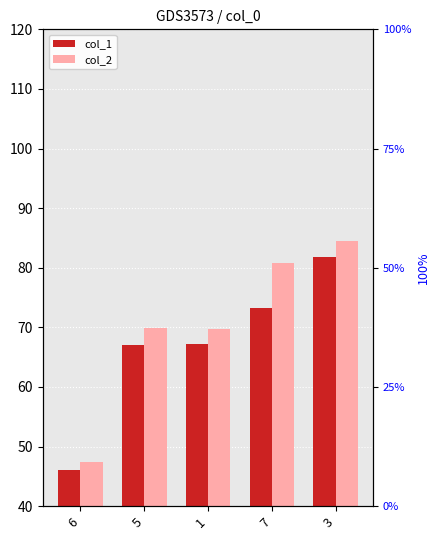

Does the chart contain any negative values?

No